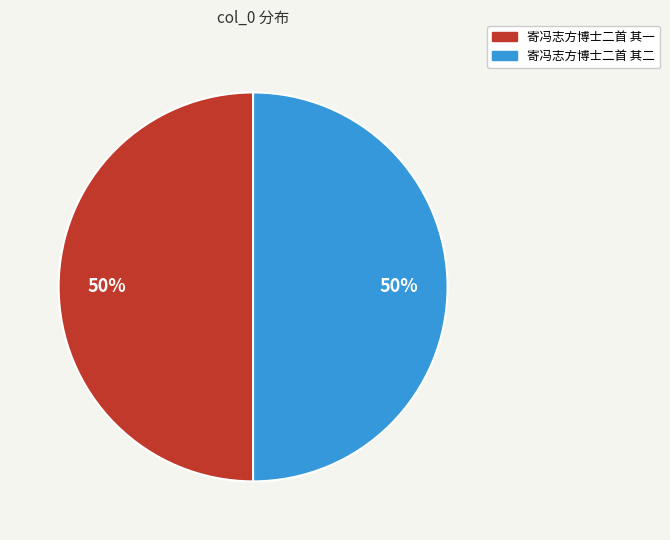

To the nearest percent, what is the combined percentage of 寄冯志方博士二首 其一 and 寄冯志方博士二首 其二?

100%